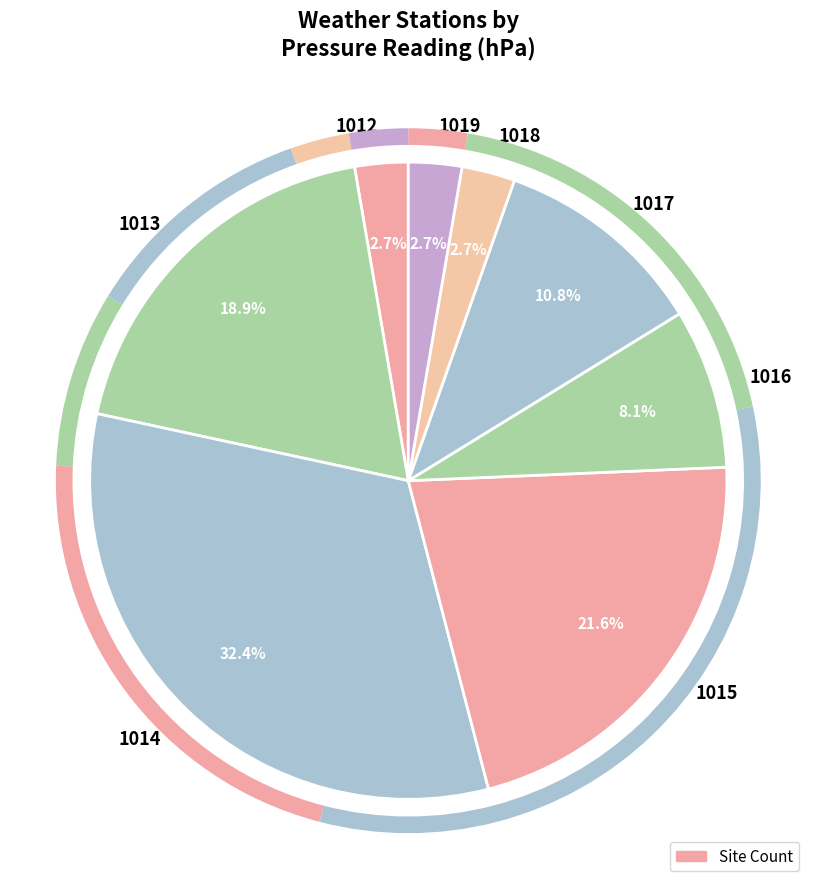

Is 1015 the majority of the pie?

No